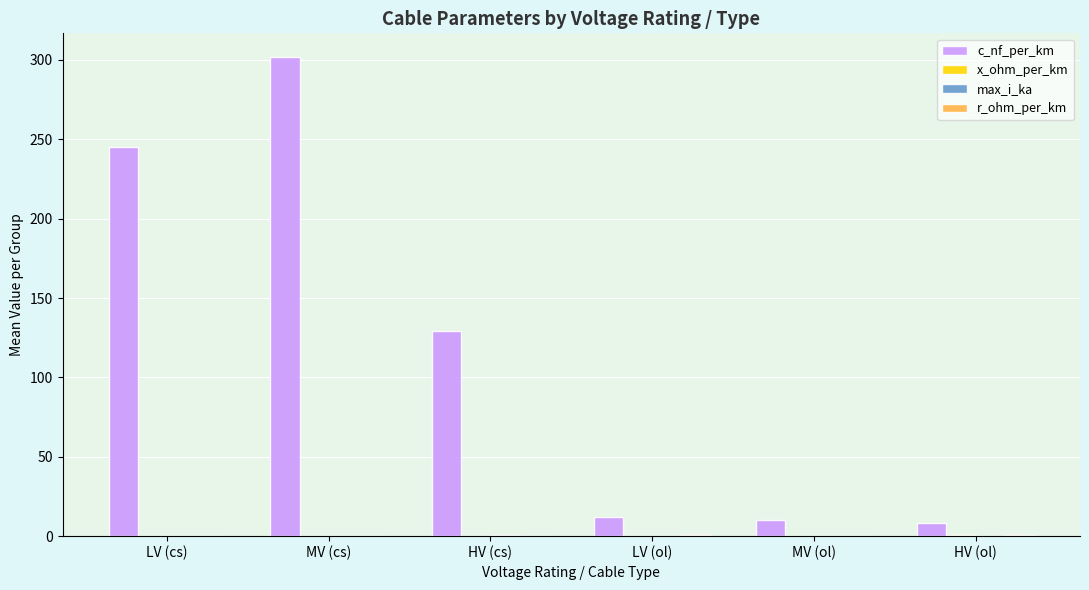

Which series has the largest total across all categories?

c_nf_per_km